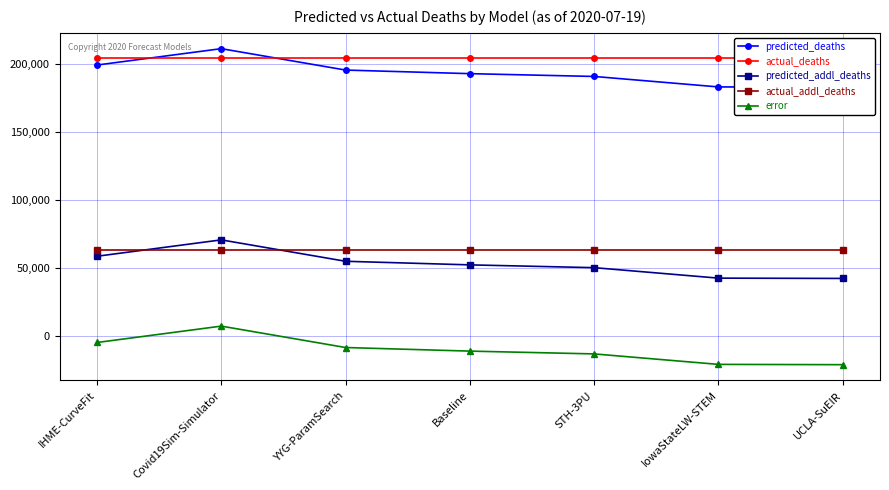

What is the label of the 3rd point from the right?

STH-3PU